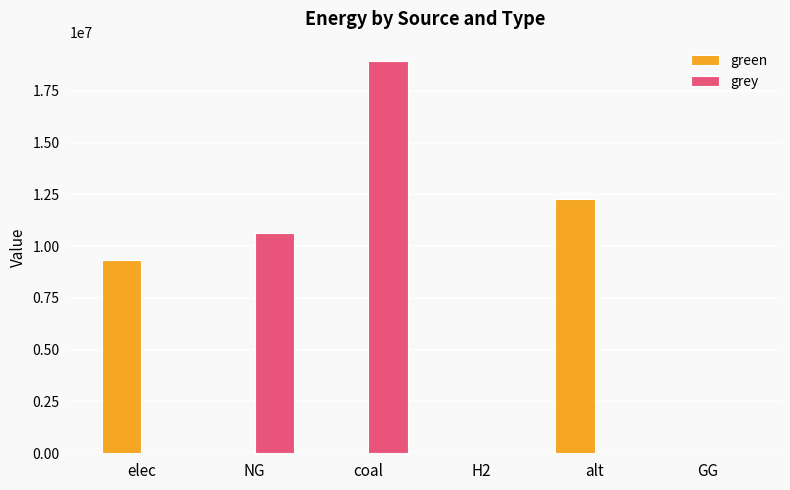

Reading left to right, transcribe all the data shown in this chart.

green: 9340137.1	0.0	0.0	0.0	12288253.3	0.0
grey: 0.0	10632587.5	18922657.3	0.0	0.0	0.0